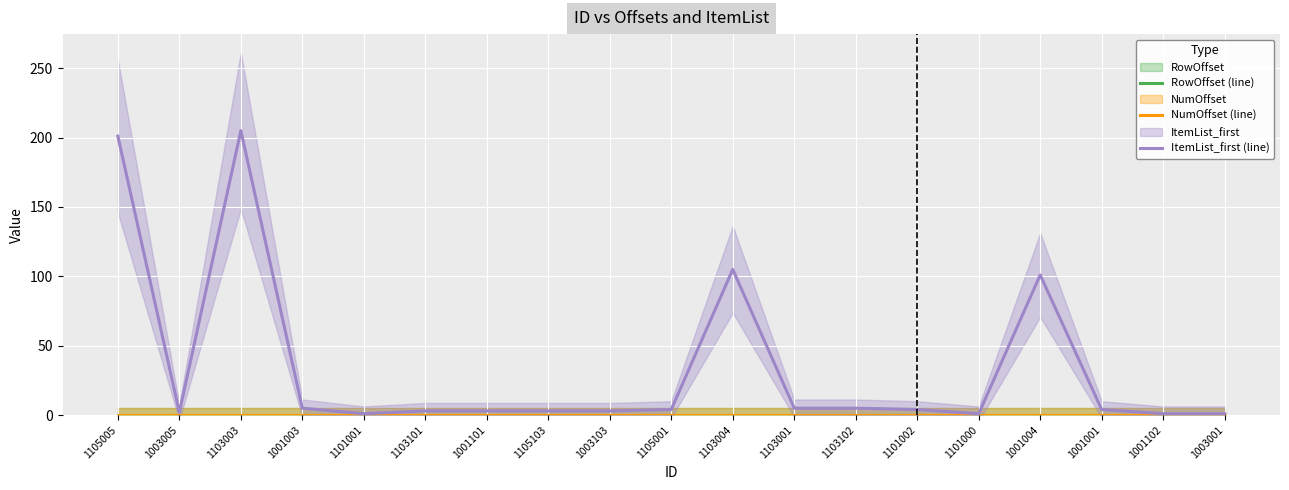

At which label does NumOffset (line) reach its minimum?

1105005